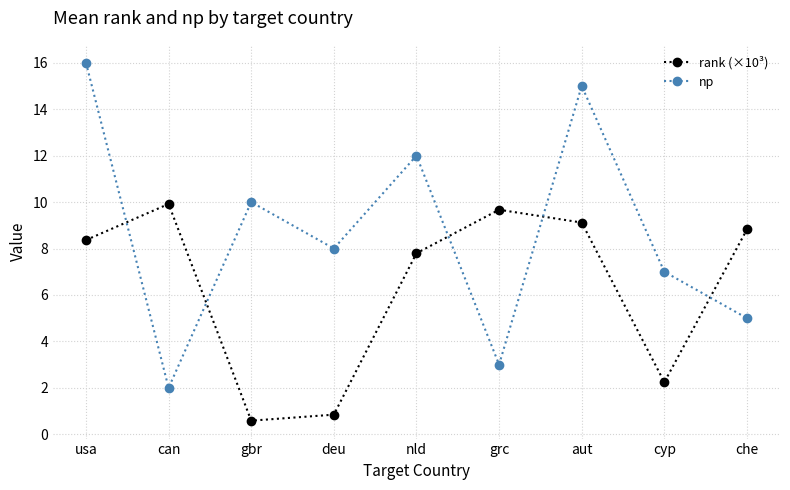

Where does the rank (×10³) series first go above 8?

usa